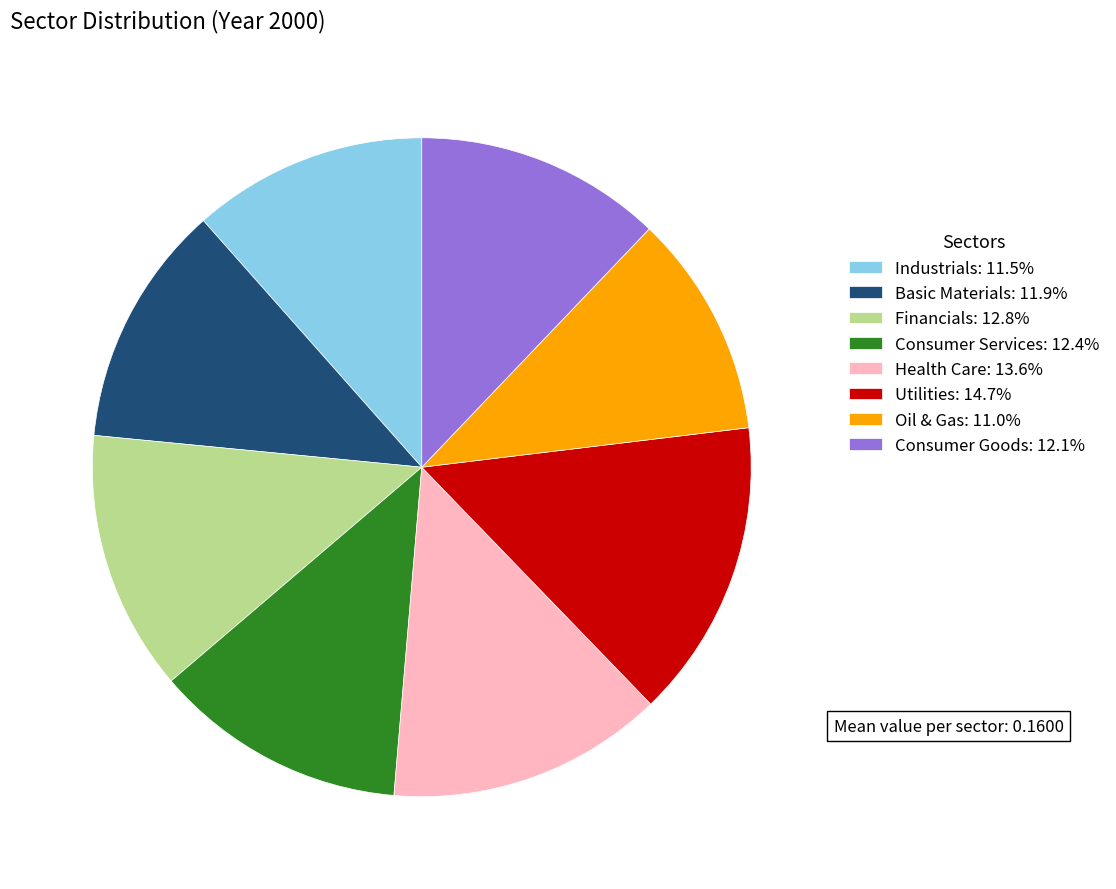

Which category has the biggest portion of the pie?

Utilities